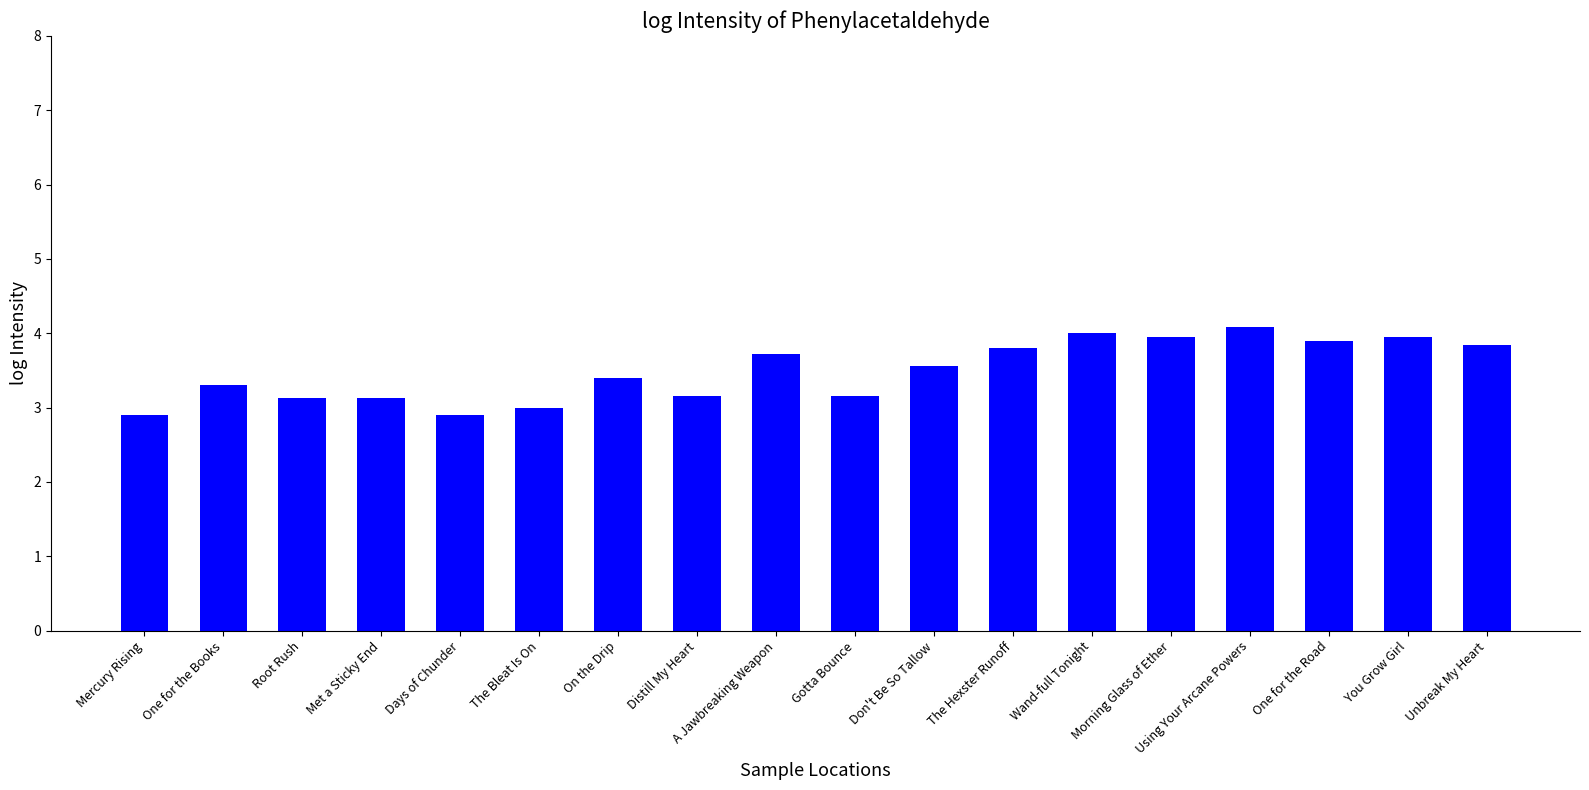

What is the approximate value at Days of Chunder?

2.9